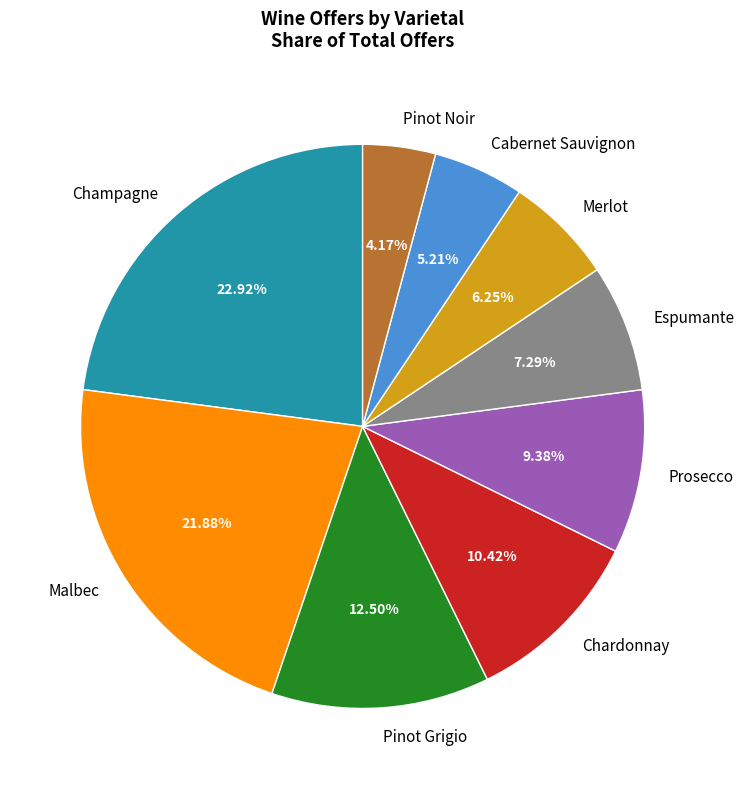

To the nearest percent, what is the average slice percentage?

11%